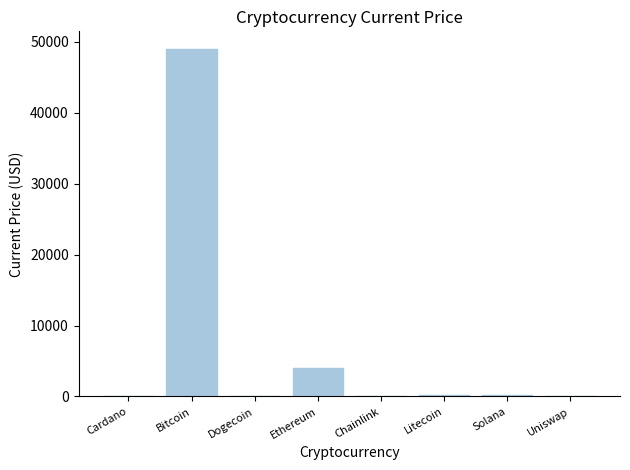

Between Bitcoin and Litecoin, which is larger?

Bitcoin